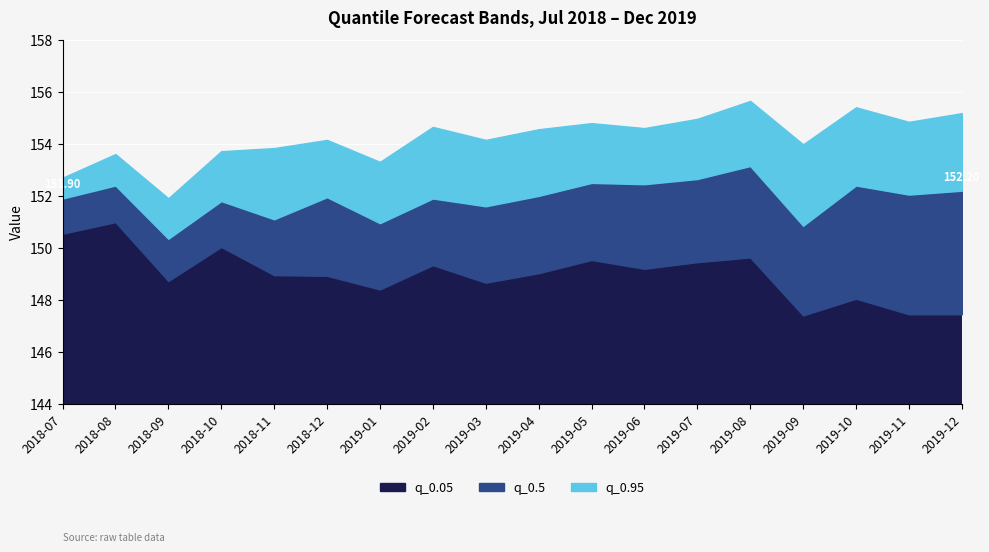

Which category has the lowest value across all series?

2019-09